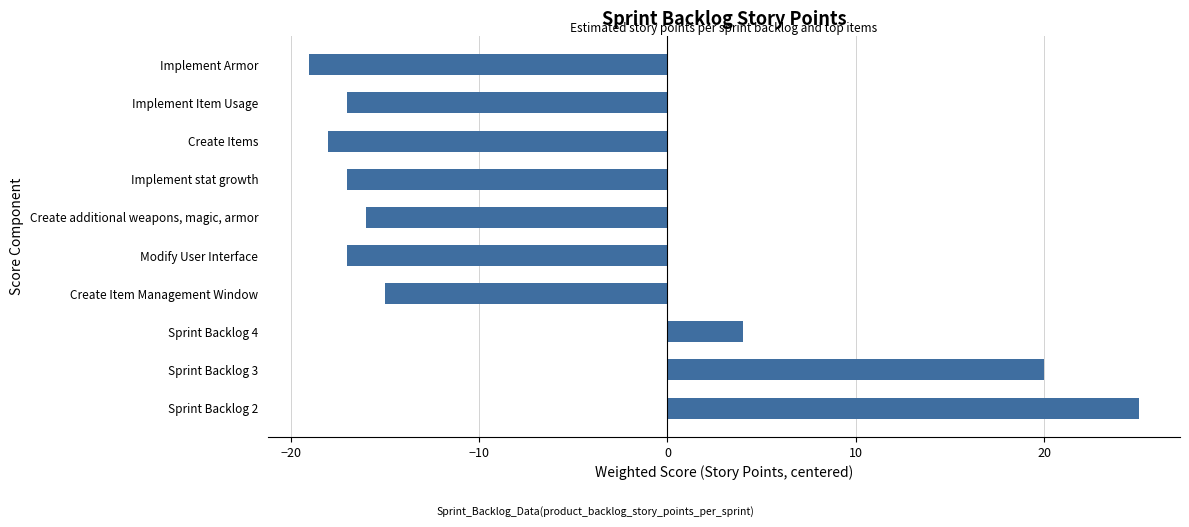

Count the number of data series in this chart.

1